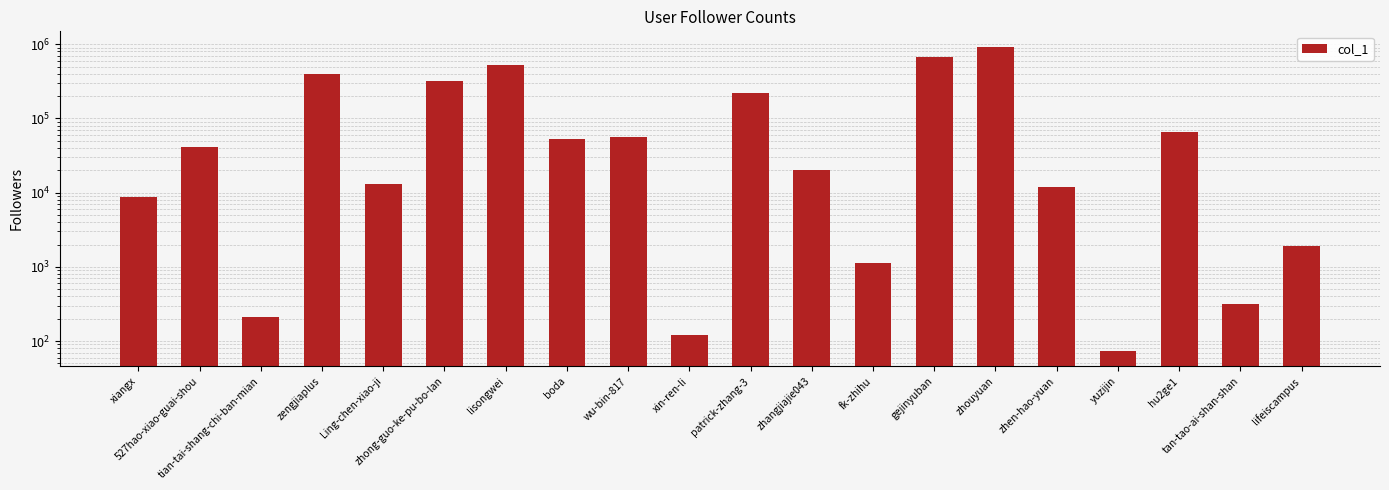

Does the chart contain stacked bars?

No